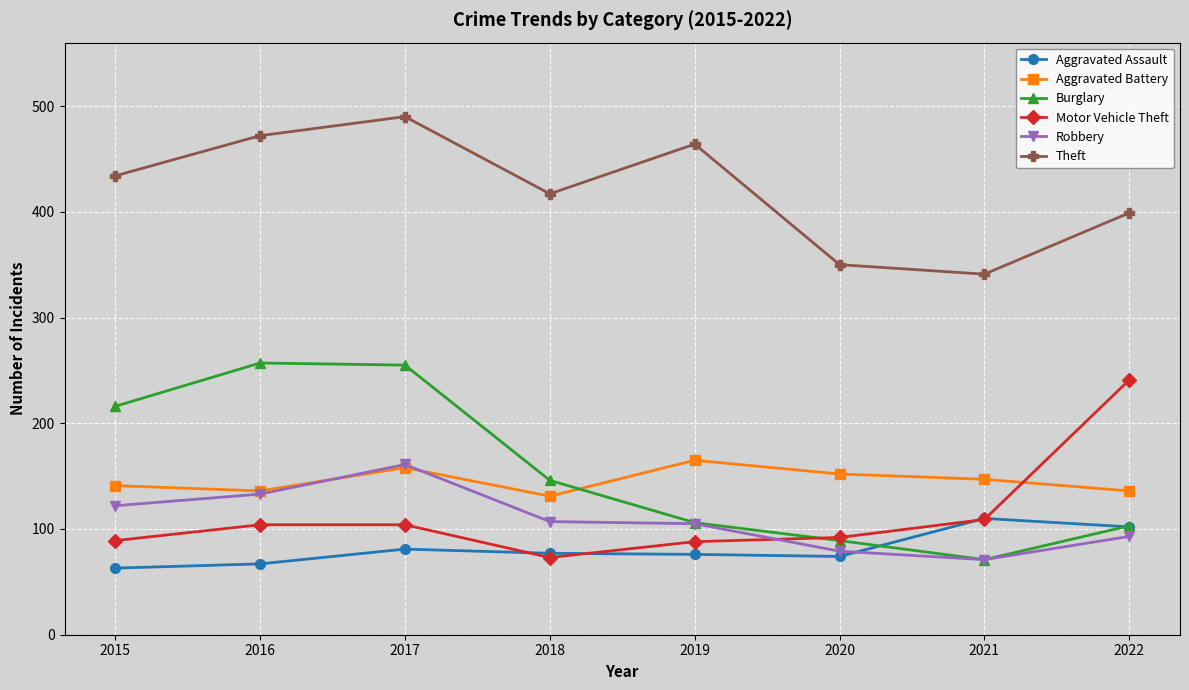

Is the value of Theft at 2019 greater than the value of Robbery at 2022?

Yes